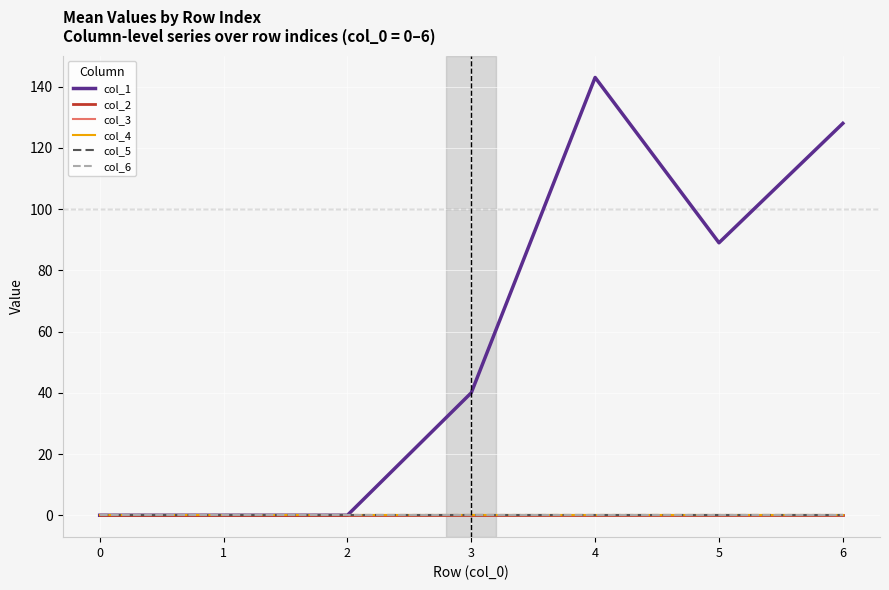

True or false: col_4 and col_3 cross at least once.

False